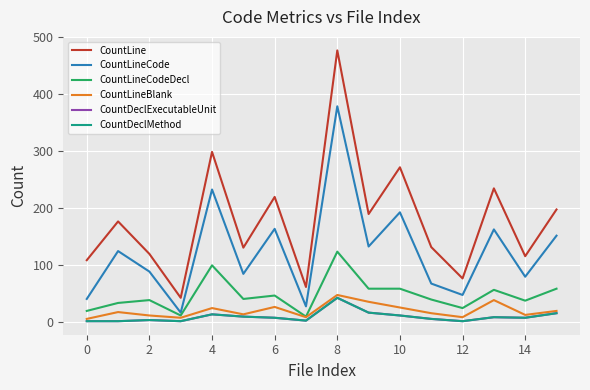

Which series has the widest spread of values?

CountLine